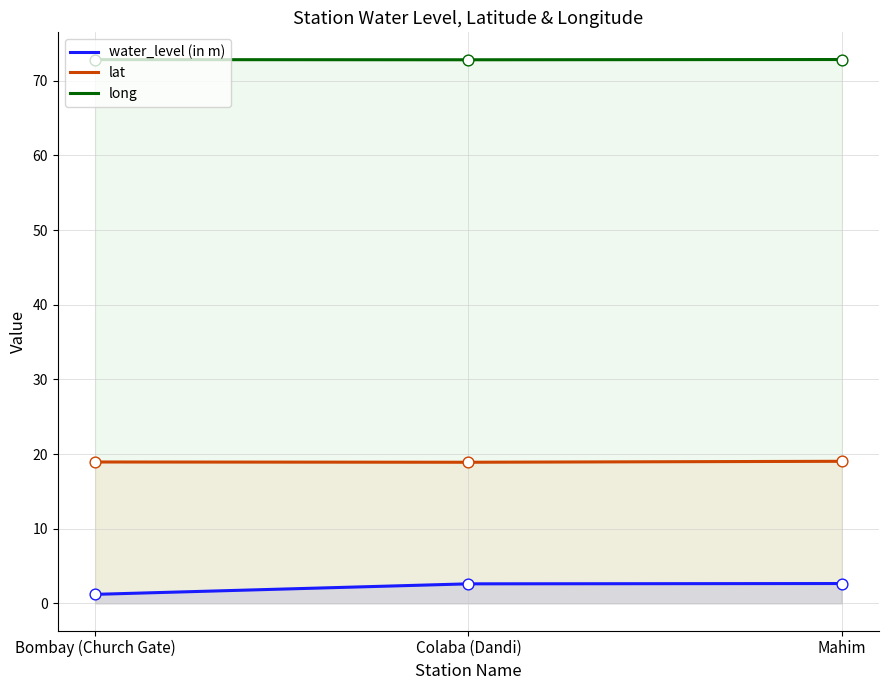

At how many categories does at least one series exceed 61?

3